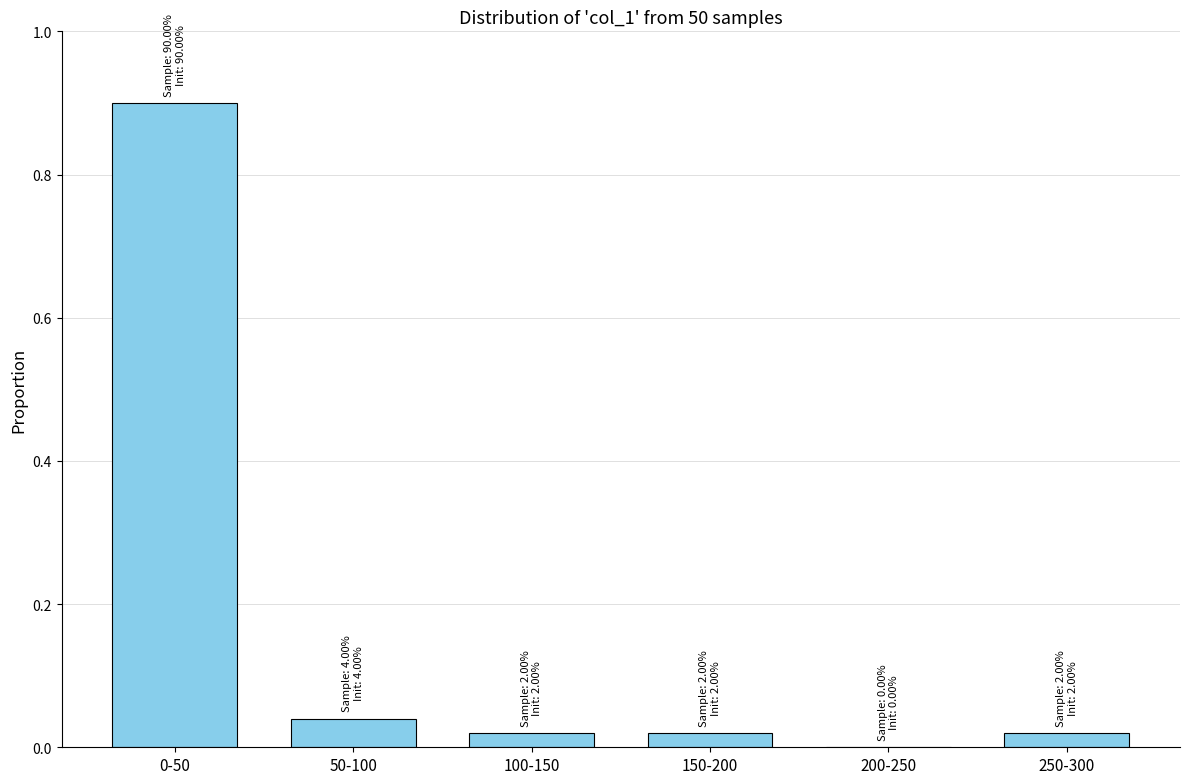

Between 100-150 and 200-250, which is larger?

100-150